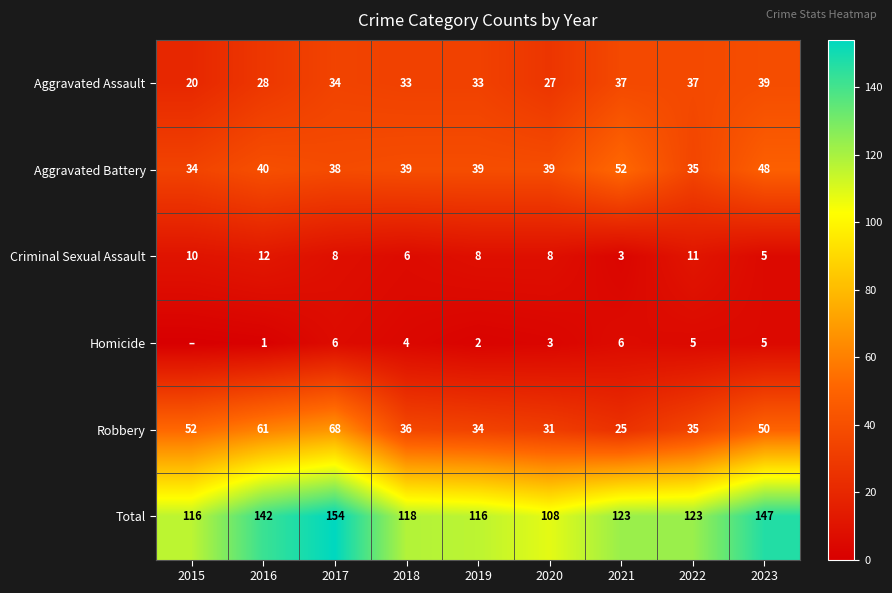

Between 2017 and 2021, which series saw the biggest shift?

Robbery